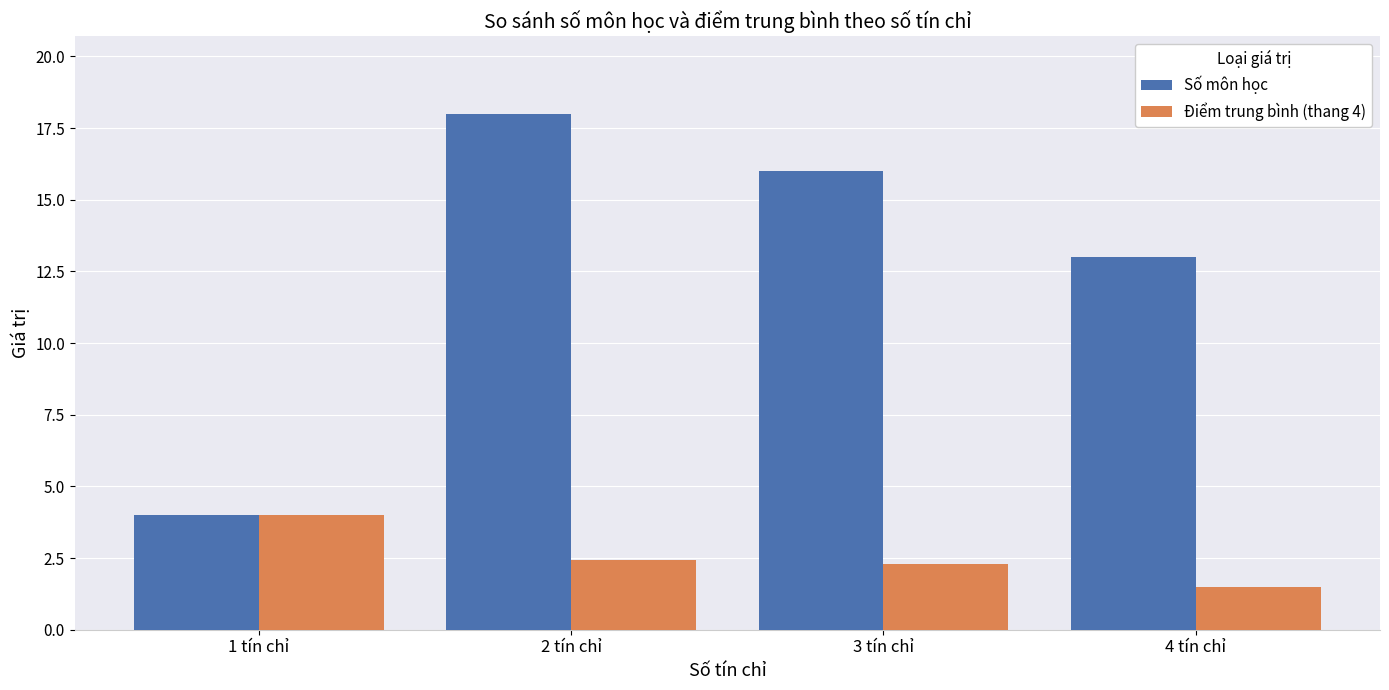

What position from the right is 4 tín chỉ?

1